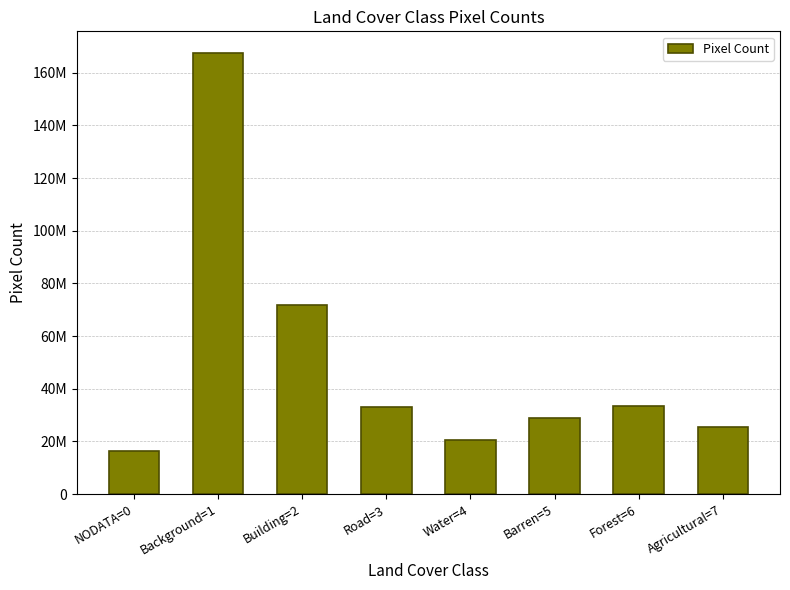

Which has a higher value, Background=1 or Barren=5?

Background=1